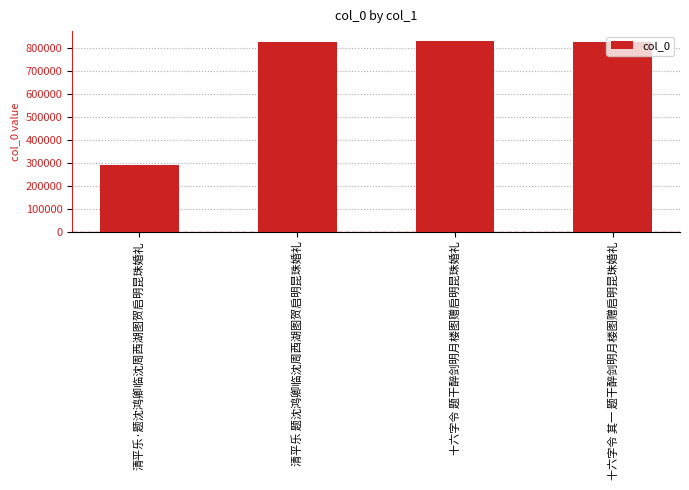

What is the difference between the values at 十六字令 题干醉剑明月楼图赠启明昆珠婚礼 and 十六字令 其一 题干醉剑明月楼图赠启明昆珠婚礼?

5789